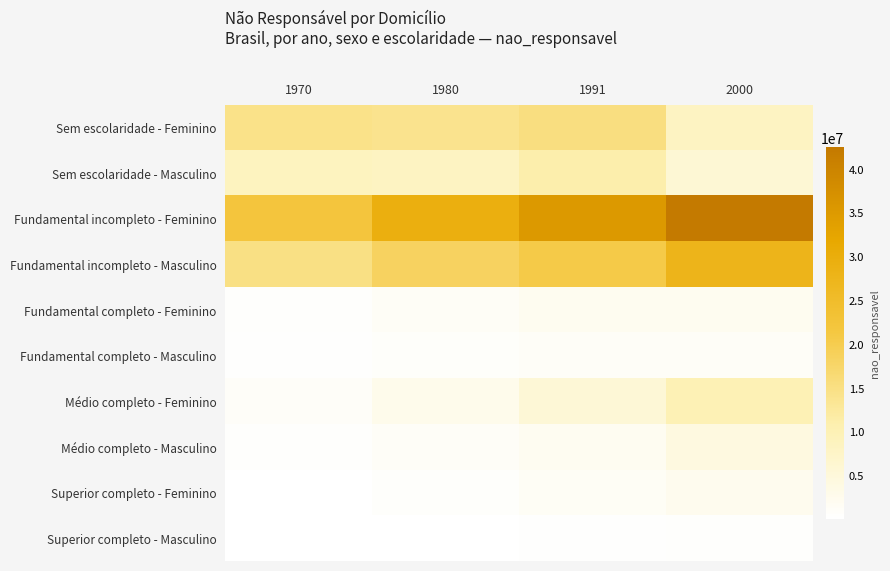

Rank the series at 2000 from lowest to highest value.

Superior completo - Masculino, Fundamental completo - Masculino, Fundamental completo - Feminino, Superior completo - Feminino, Médio completo - Masculino, Sem escolaridade - Masculino, Sem escolaridade - Feminino, Médio completo - Feminino, Fundamental incompleto - Masculino, Fundamental incompleto - Feminino